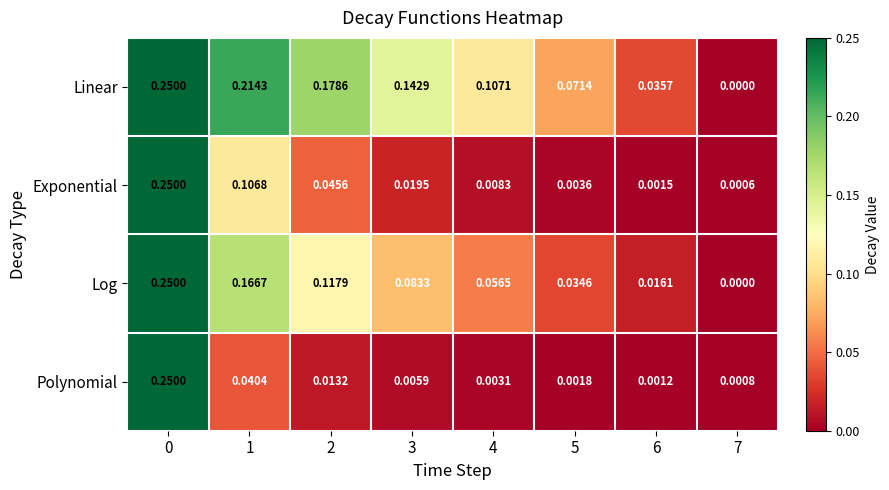

List the series in order of their overall mean, highest first.

Linear, Log, Exponential, Polynomial